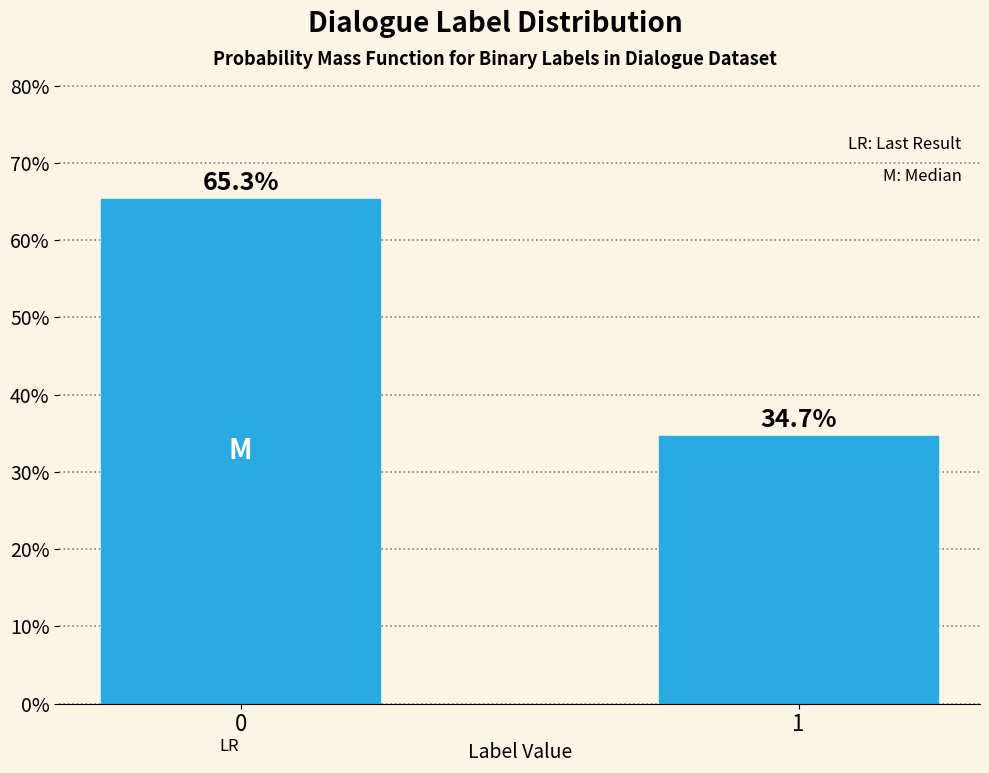

Reading right to left, list all the values displayed in this chart.

1=34.7	0=65.3